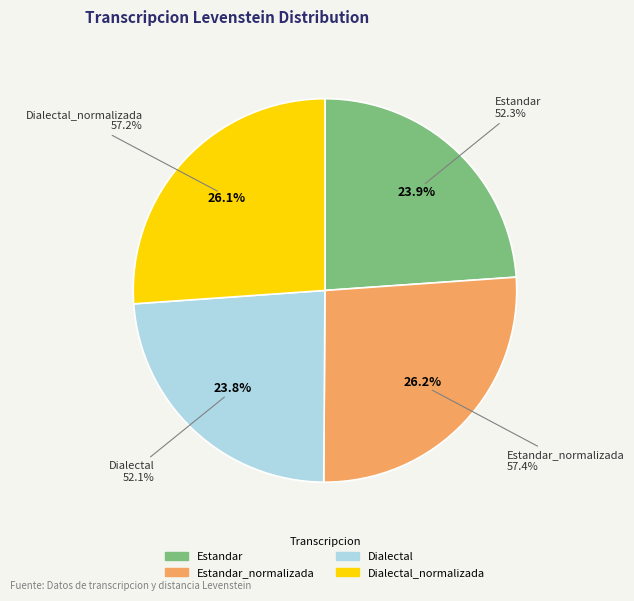

Does any single category account for the majority?

No